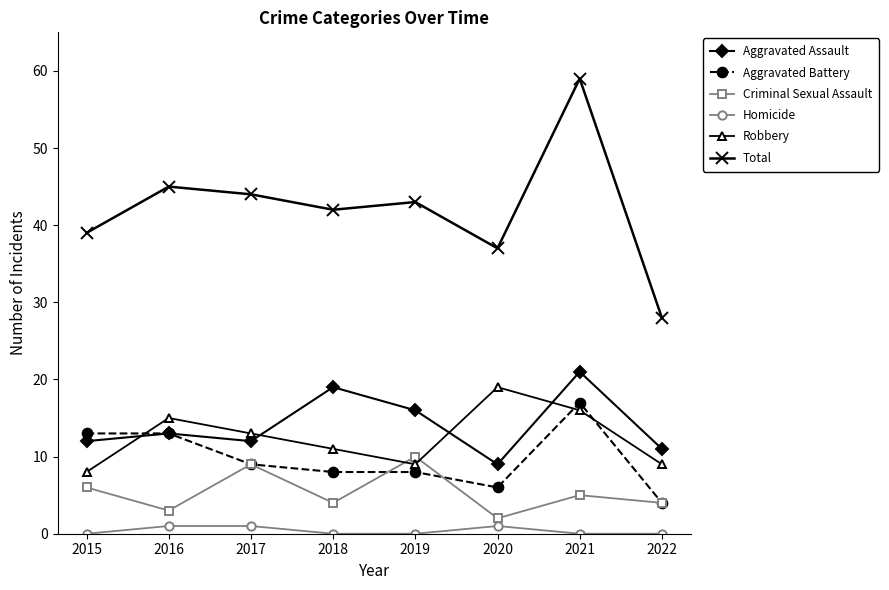

Reading right to left, transcribe all the data shown in this chart.

Aggravated Assault: 11	21	9	16	19	12	13	12
Aggravated Battery: 4	17	6	8	8	9	13	13
Criminal Sexual Assault: 4	5	2	10	4	9	3	6
Homicide: 0	0	1	0	0	1	1	0
Robbery: 9	16	19	9	11	13	15	8
Total: 28	59	37	43	42	44	45	39